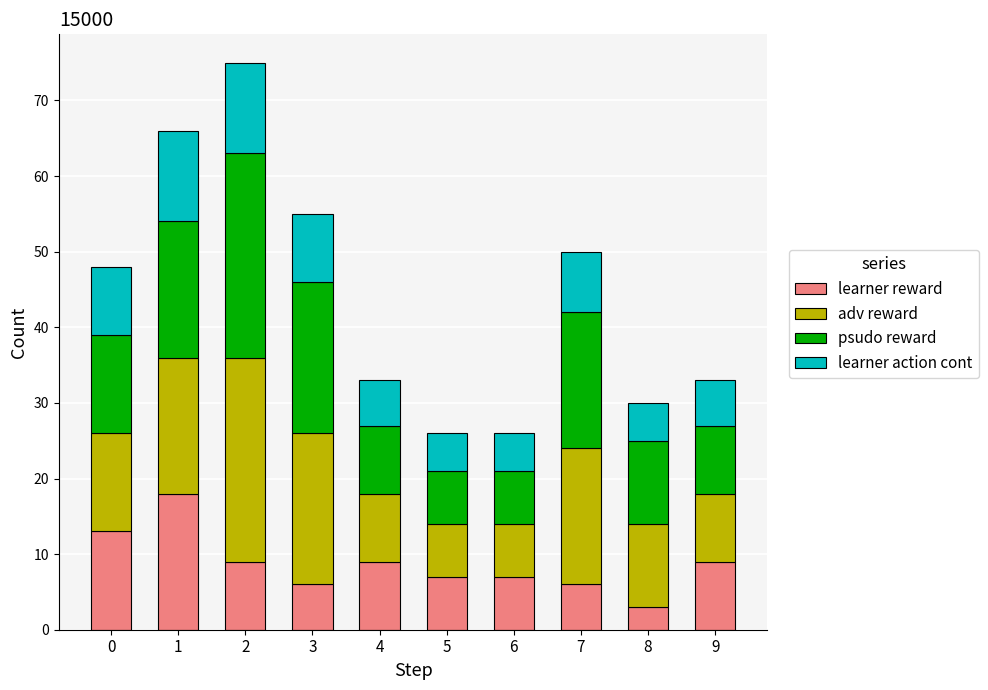

At which category is the sum across all series the highest?

2